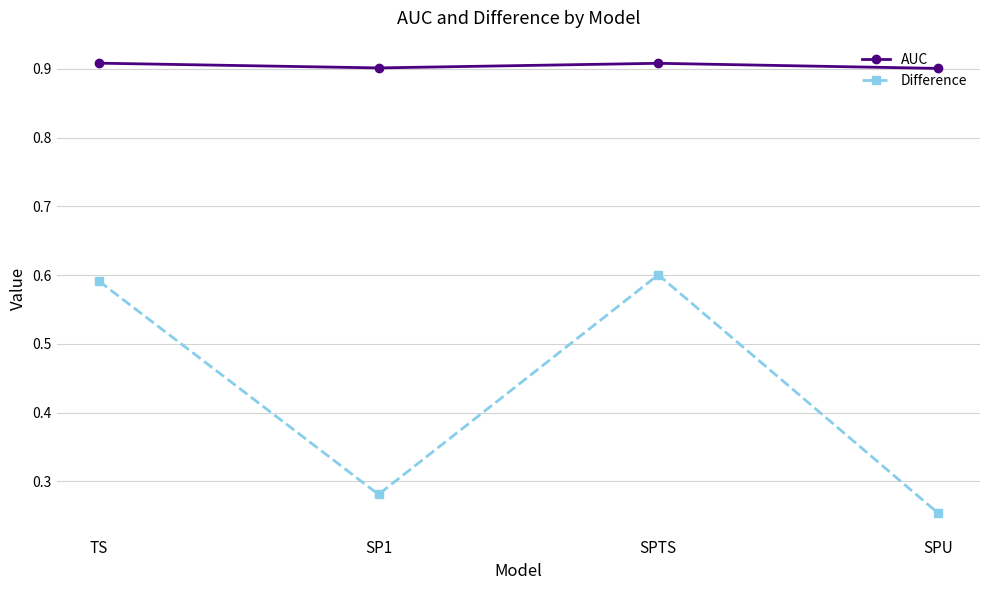

What is the label of the 2nd point from the right?

SPTS